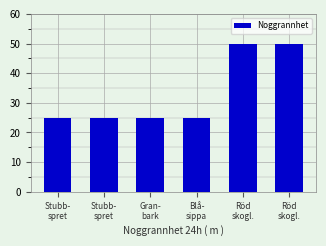

Reading left to right, what are all the values shown in this chart?

Stubb-
spret=25	Stubb-
spret=25	Gran-
bark=25	Blå-
sippa=25	Röd
skogl.=50	Röd
skogl.=50